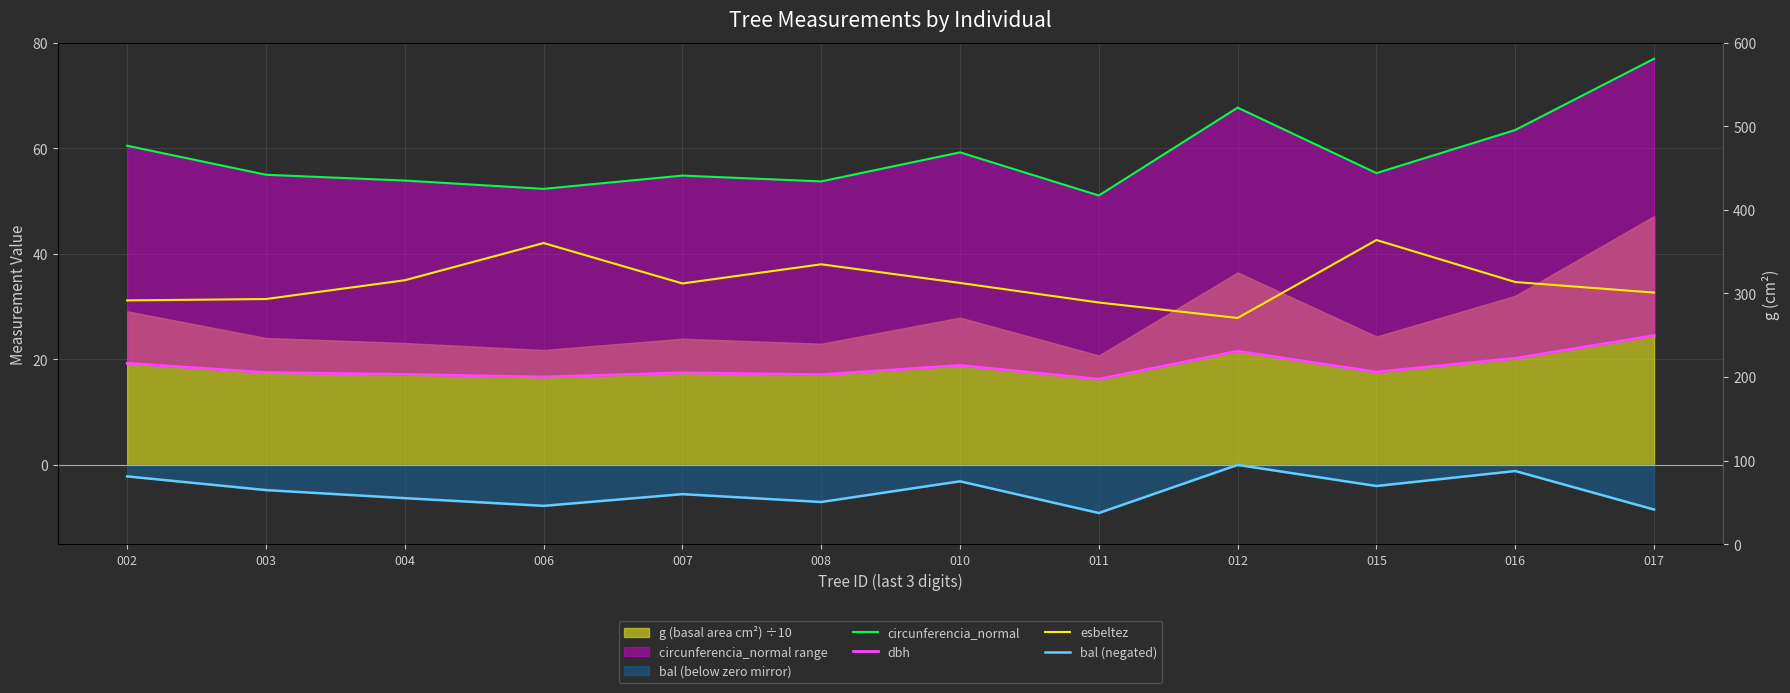

What is the value of the circunferencia_normal point at the 3rd from the left?

53.9